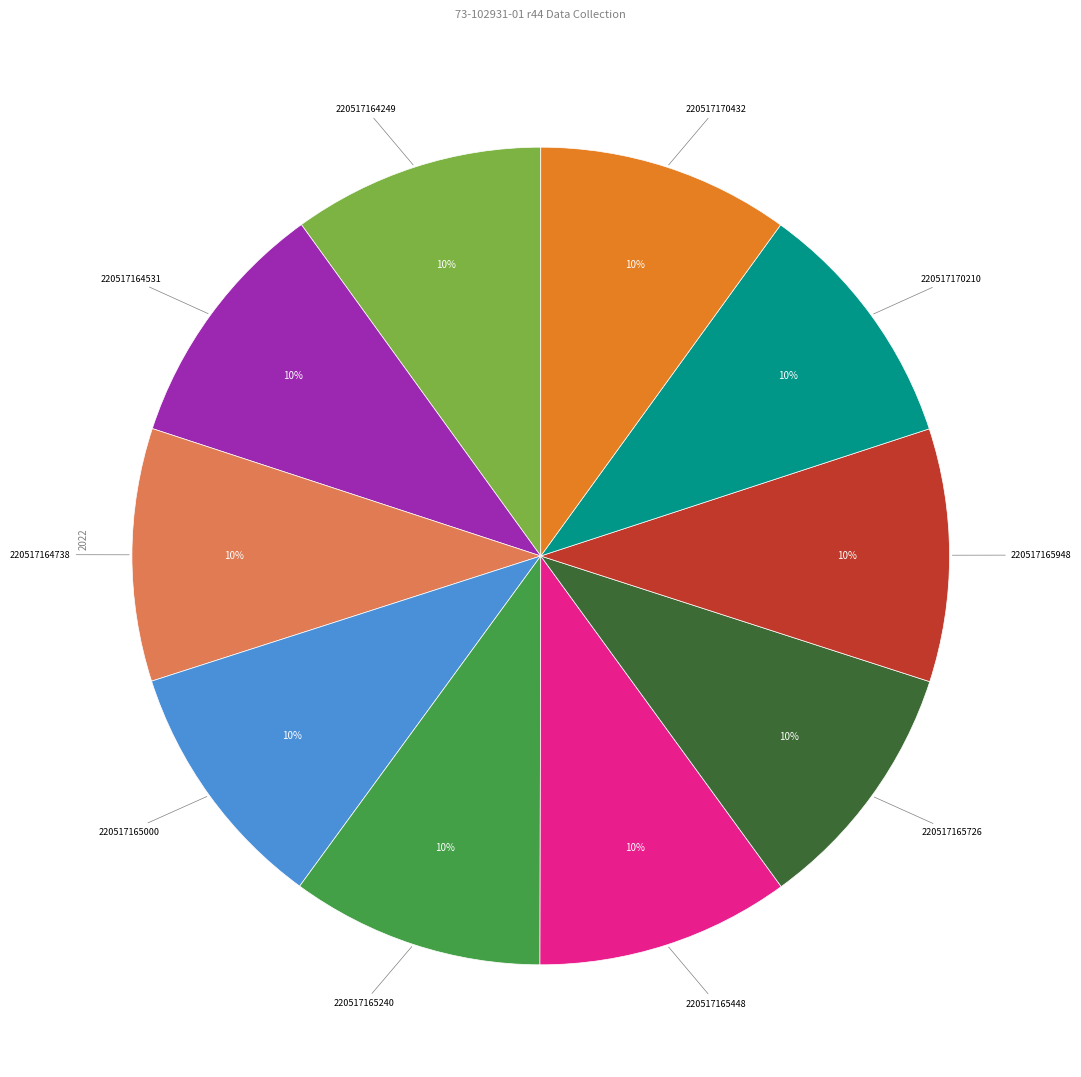

Does 220517165000 represent more than half of the total?

No